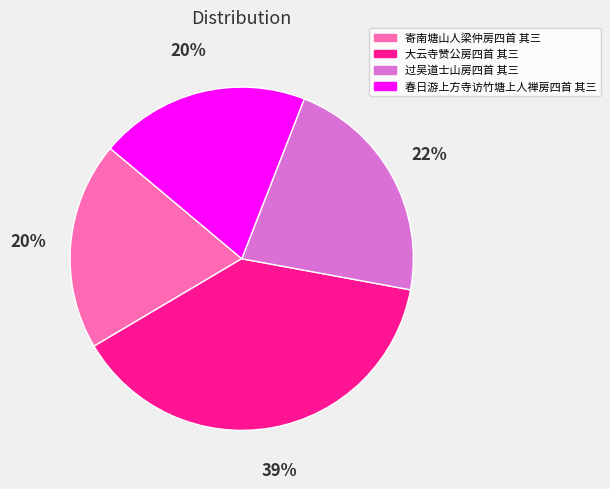

Is the sum of 寄南塘山人梁仲房四首 其三 and 大云寺赞公房四首 其三 greater than half?

Yes